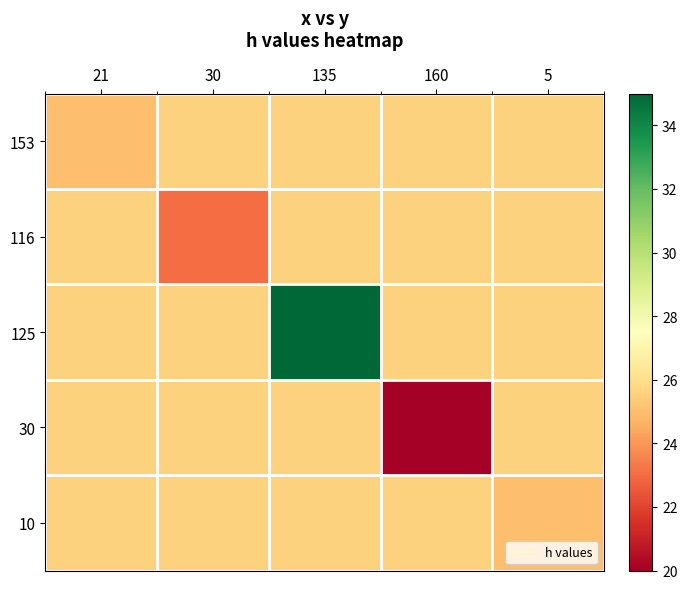

Which series has the largest range (max minus min)?

125